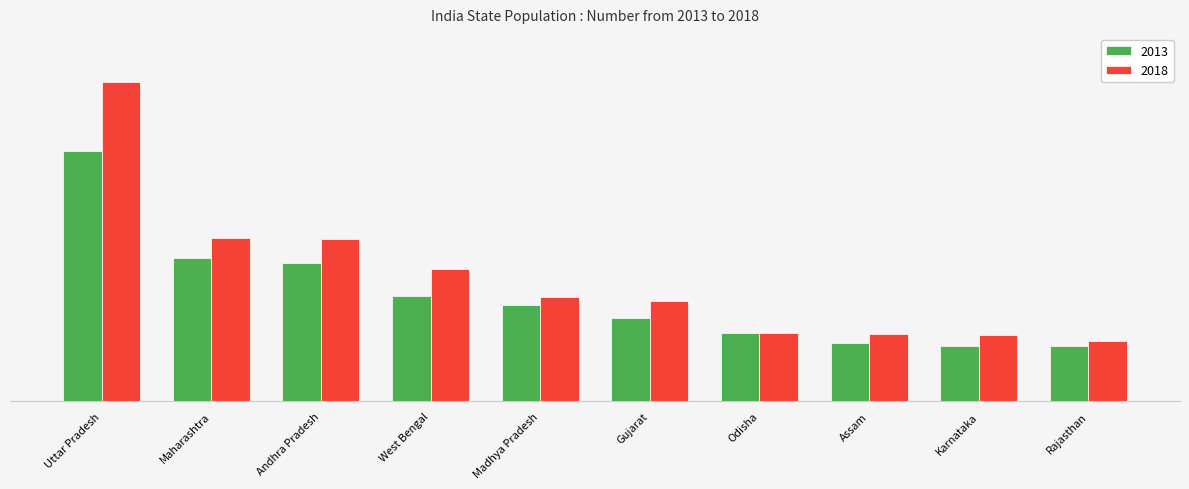

Reading left to right, extract all data points from this chart.

2013: Uttar Pradesh=75662.1	Maharashtra=43434.4	Andhra Pradesh=41971.5	West Bengal=31828.7	Madhya Pradesh=29155.2	Gujarat=25225.3	Odisha=20814.9	Assam=17617.2	Karnataka=16662.5	Rajasthan=16719.2
2018: Uttar Pradesh=96722.6	Maharashtra=49446.8	Andhra Pradesh=49144.5	West Bengal=40057.9	Madhya Pradesh=31575.0	Gujarat=30398.0	Odisha=20814.9	Assam=20415.7	Karnataka=20057.5	Rajasthan=18353.5